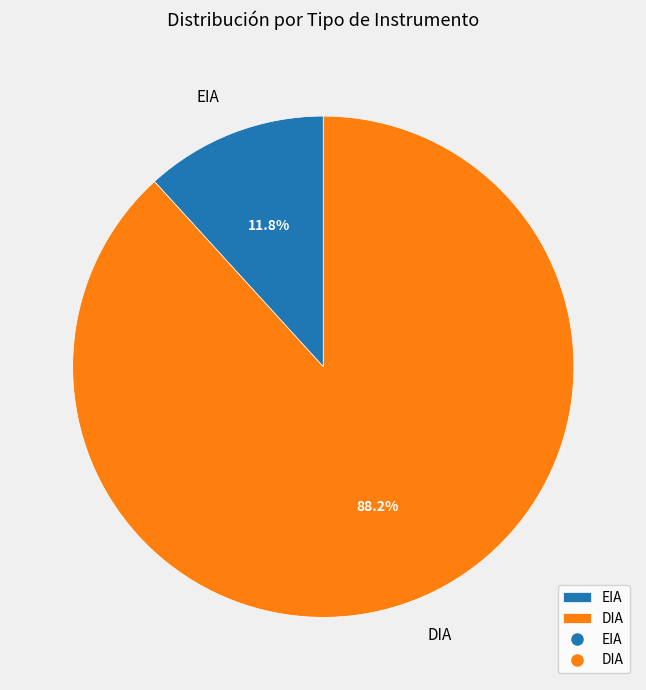

To the nearest percent, what is the difference between the DIA and EIA slice percentages?

76%